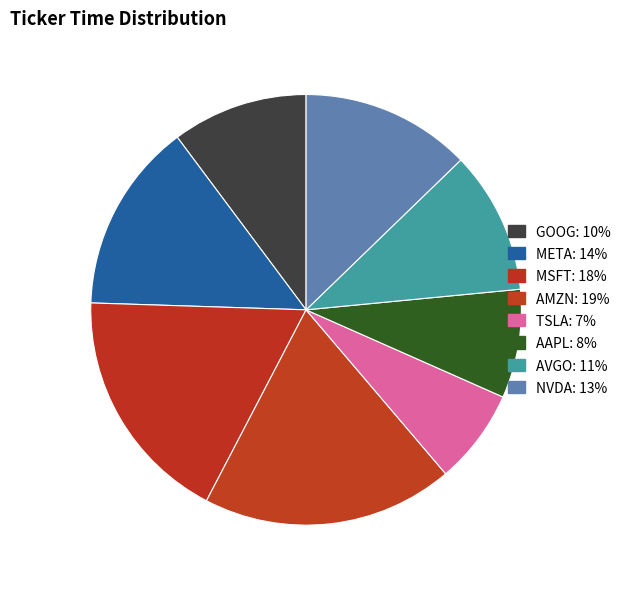

Is there any slice that represents more than half of the pie?

No